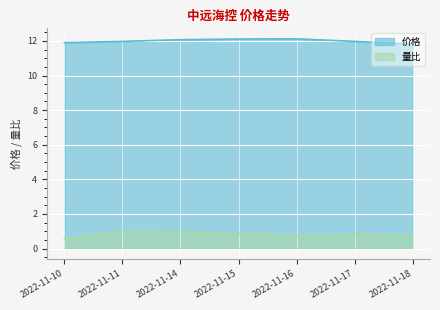

Reading left to right, list all the values displayed in this chart.

价格: 2022-11-10=11.9	2022-11-11=12.0	2022-11-14=12.1	2022-11-15=12.1	2022-11-16=12.1	2022-11-17=12.0	2022-11-18=11.8
量比: 2022-11-10=0.6	2022-11-11=1.0	2022-11-14=1.0	2022-11-15=0.9	2022-11-16=0.7	2022-11-17=0.8	2022-11-18=0.8